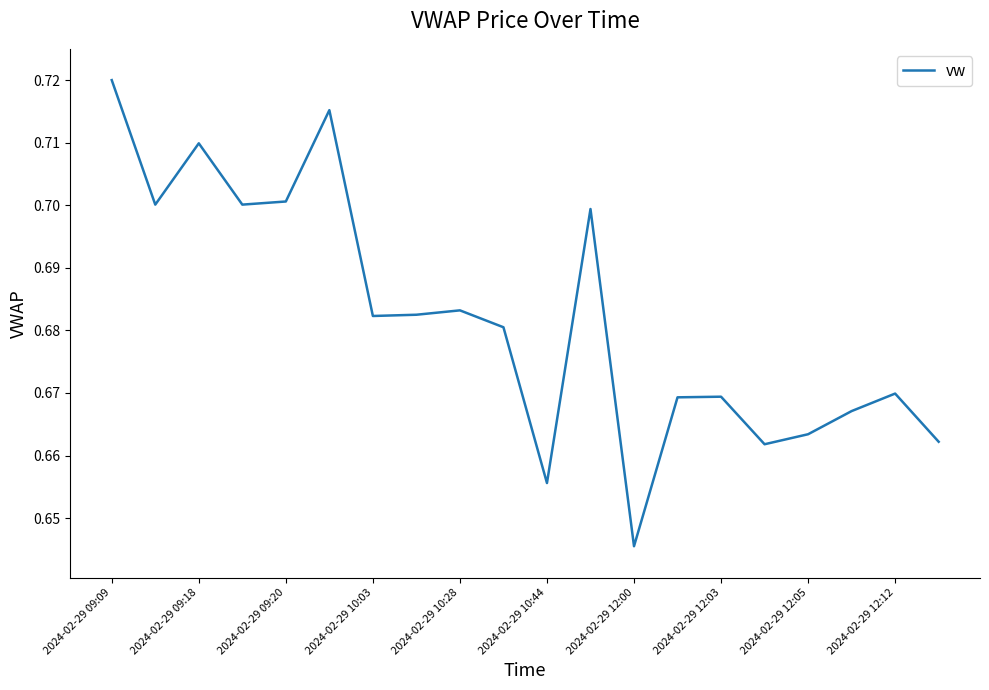

Count the values in the range 0 to 1.

20